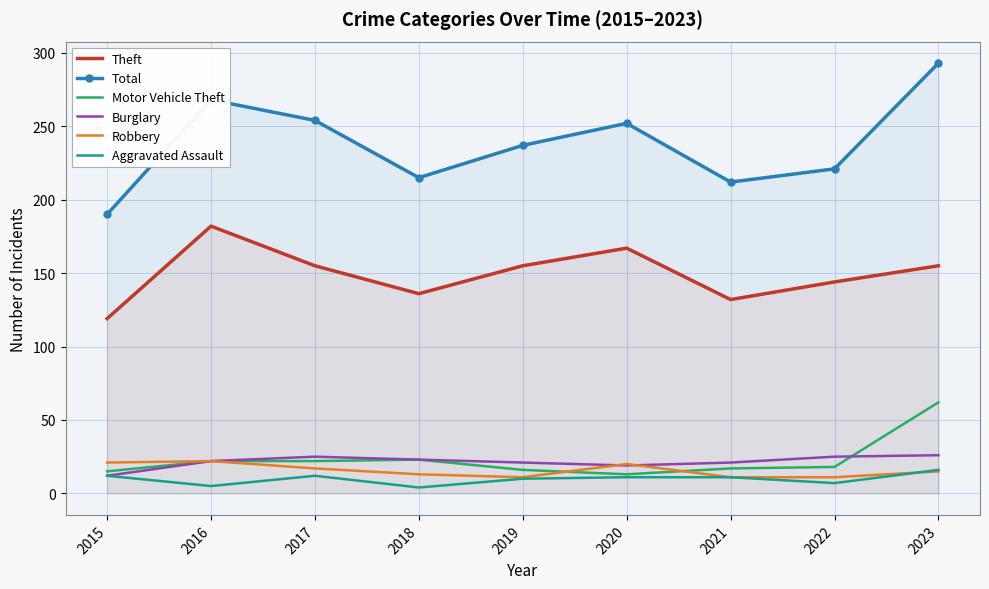

What is the difference between the maximum and minimum values in the Robbery series?

11